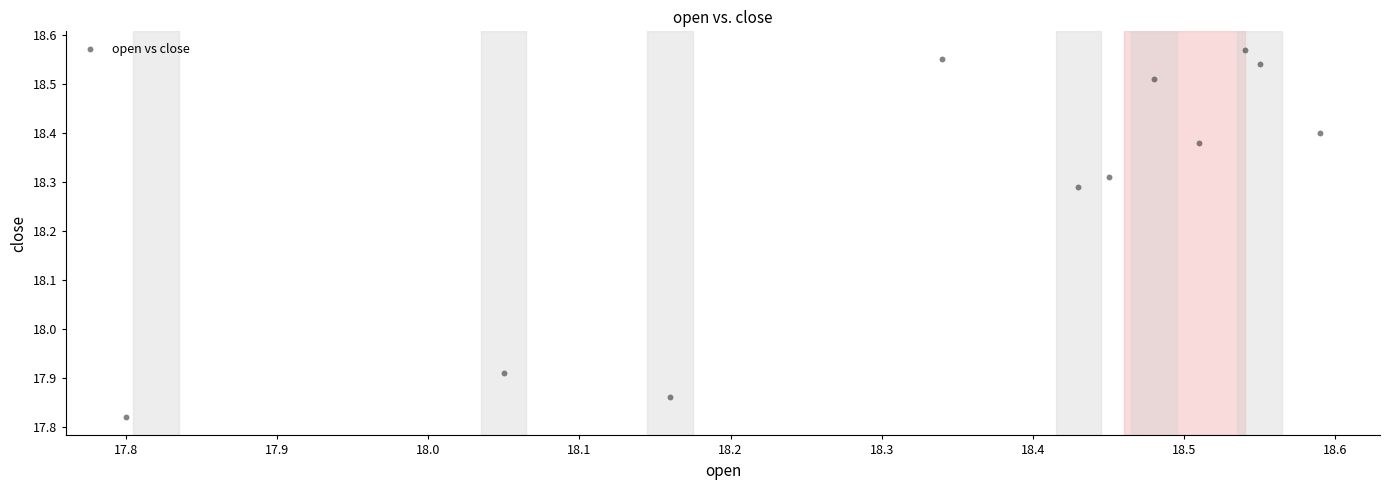

What is the range of X values (max minus min)?

0.8